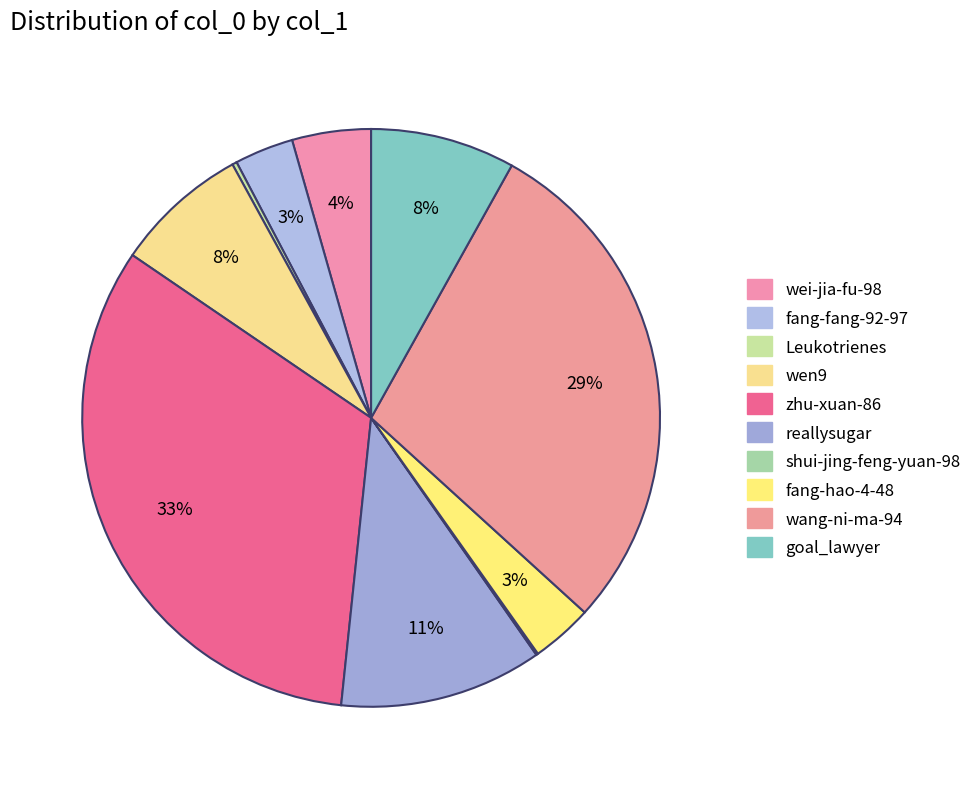

The shui-jing-feng-yuan-98 slice represents 0% of the pie. True or false?

True